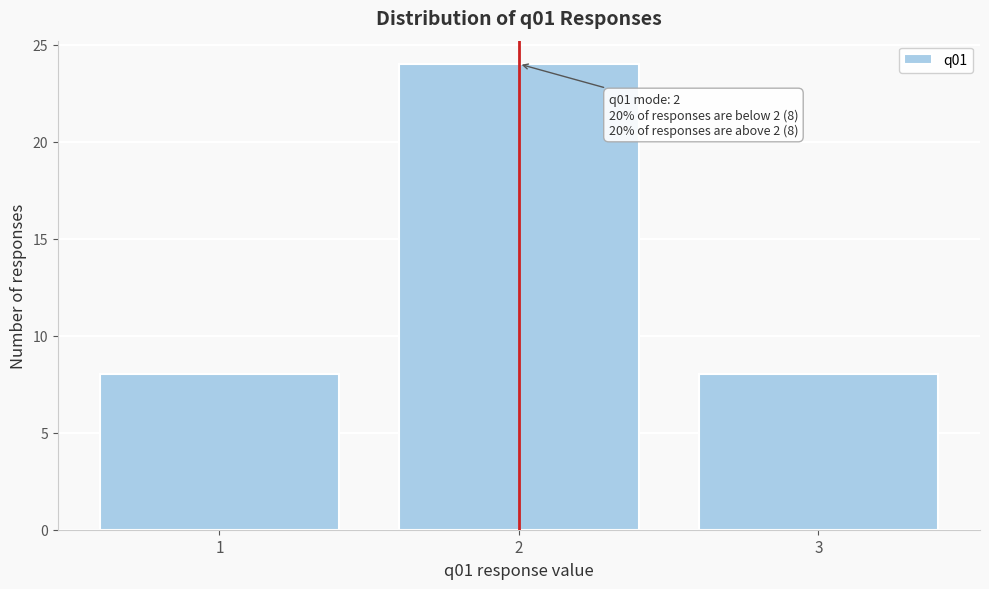

Reading left to right, what are all the values shown in this chart?

8	24	8